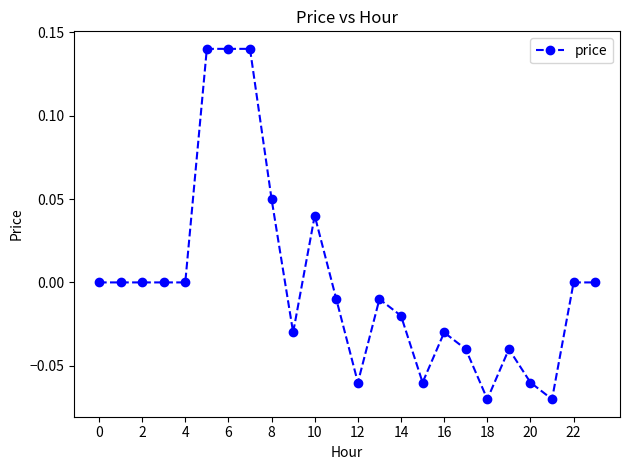

True or false: there are more than 1 points higher than both neighbors.

True